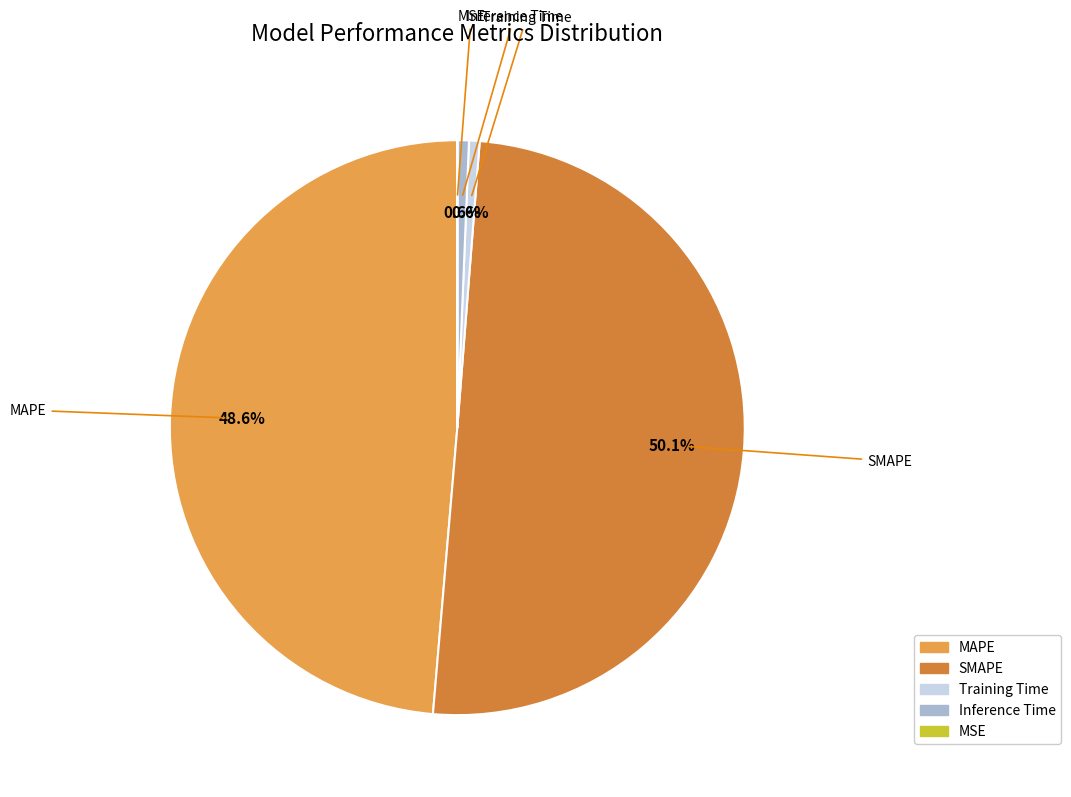

What percentage is the MAPE slice, to the nearest percent?

49%